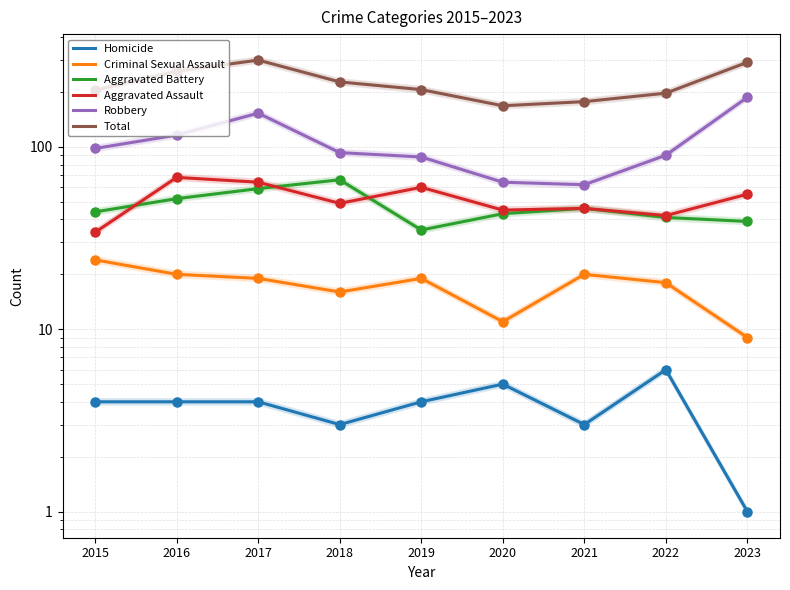

Which series has the largest Y range (max minus min)?

Total